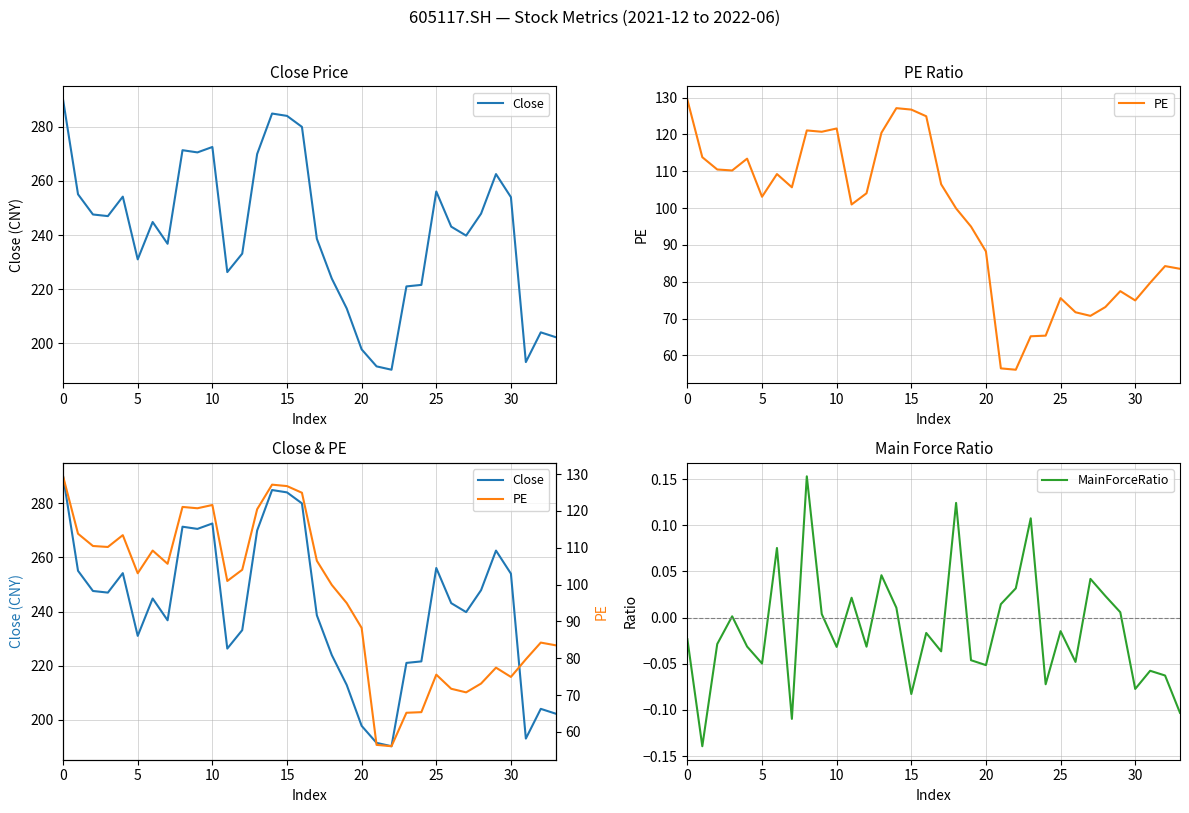

What is the spread (max minus min) of values at 33?

202.3